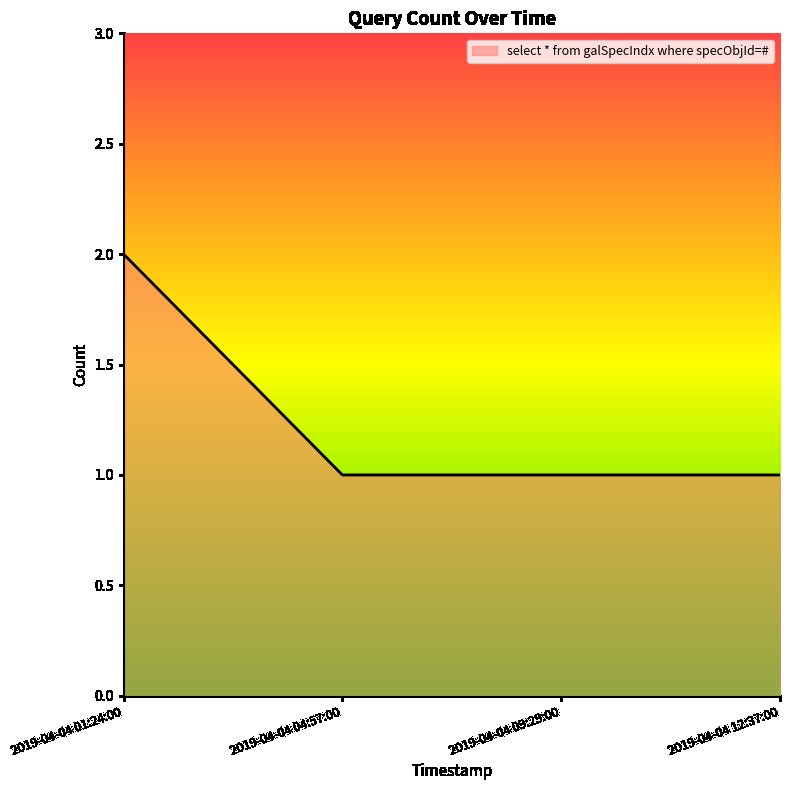

What position from the right is 2019-04-04 12:37:00?

1